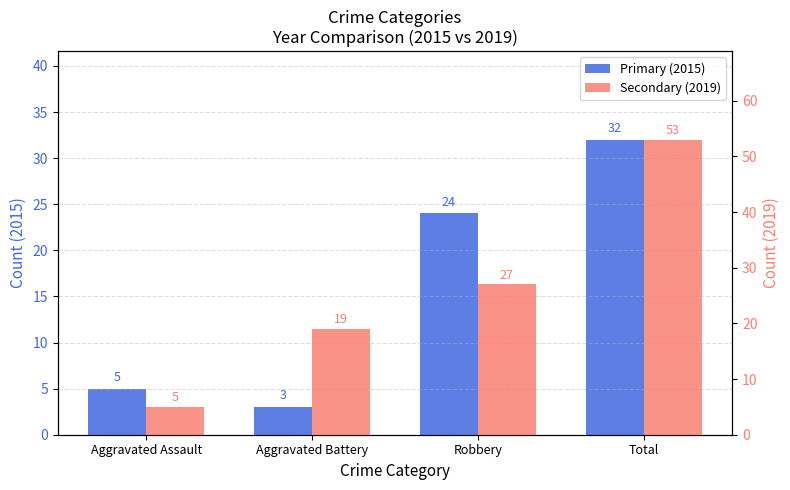

Read the Primary (2015) value at Total.

32